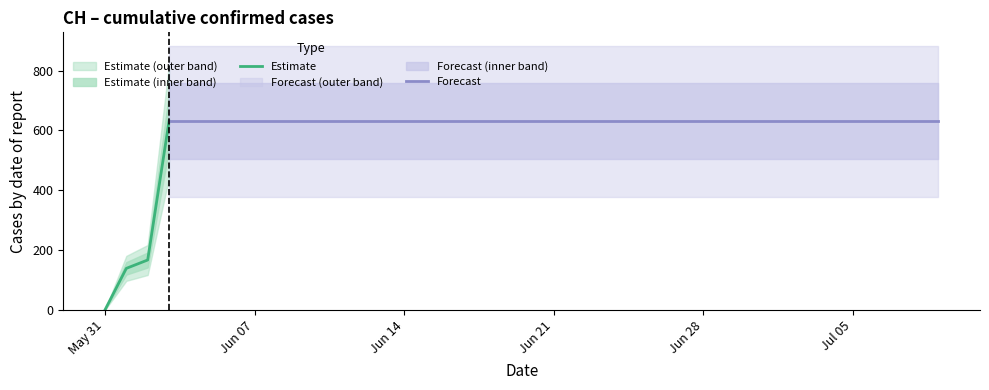

True or false: there are more than 1 points higher than both neighbors.

False